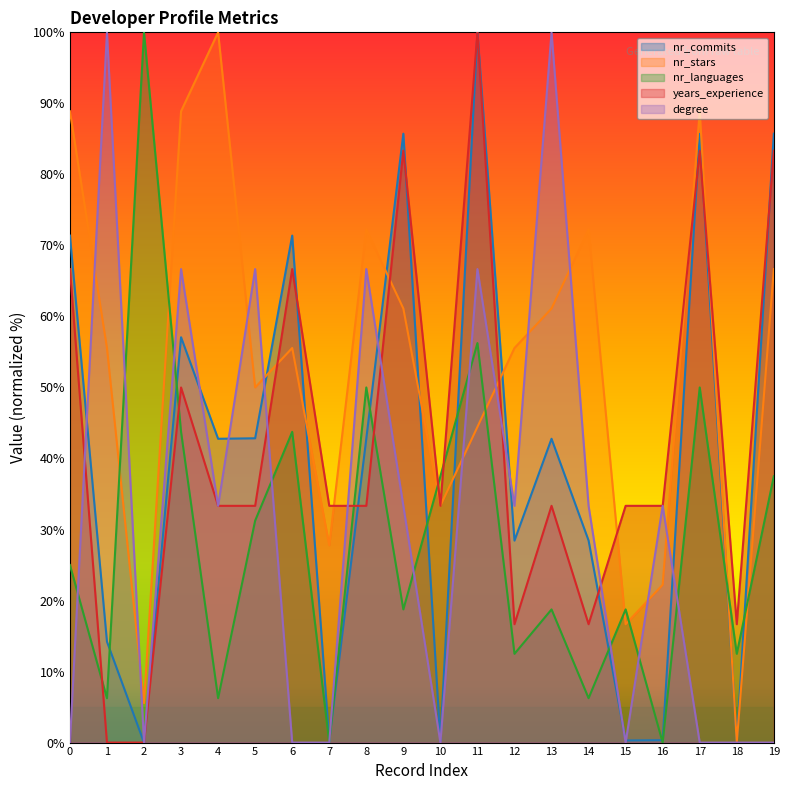

What is the spread (max minus min) of values at 1?

100.0